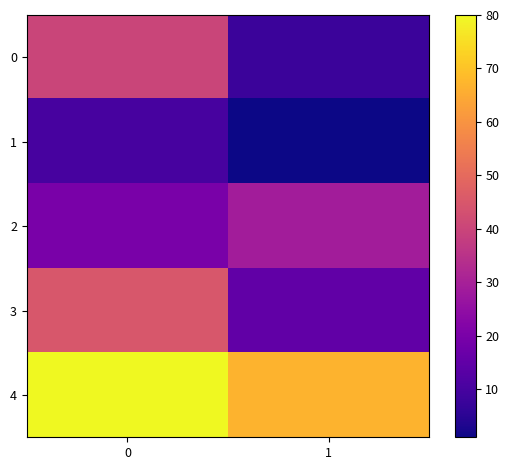

Count the number of categories in the chart.

2